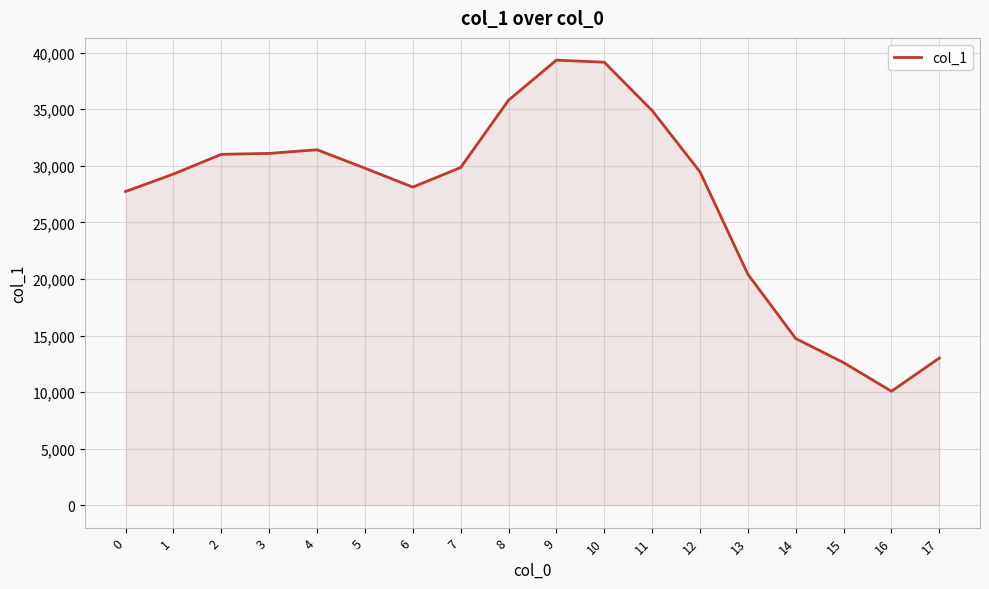

The value at 11 is 47458. True or false?

False